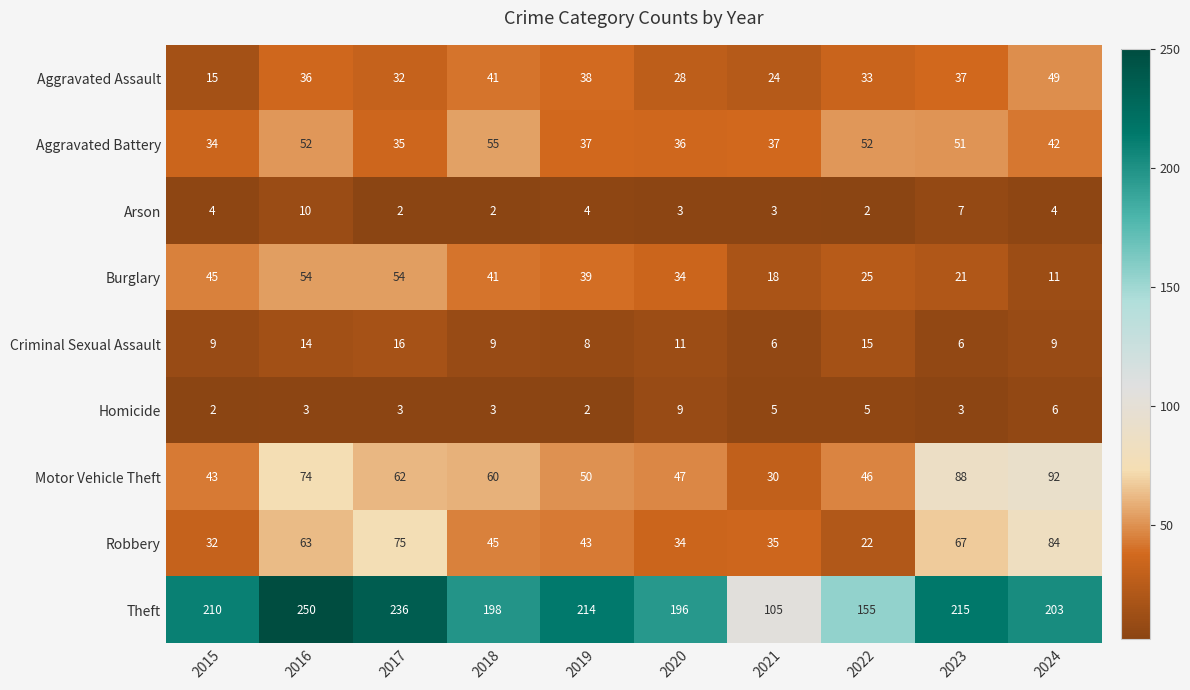

Which series has the largest range (max minus min)?

Theft